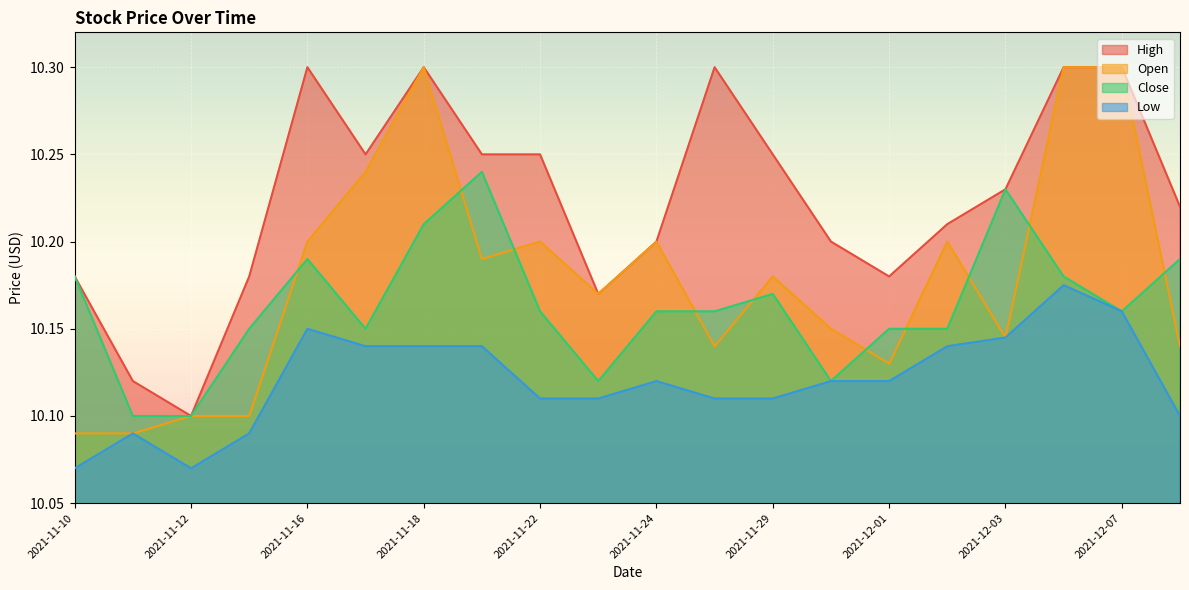

How many categories are shown in the chart?

20